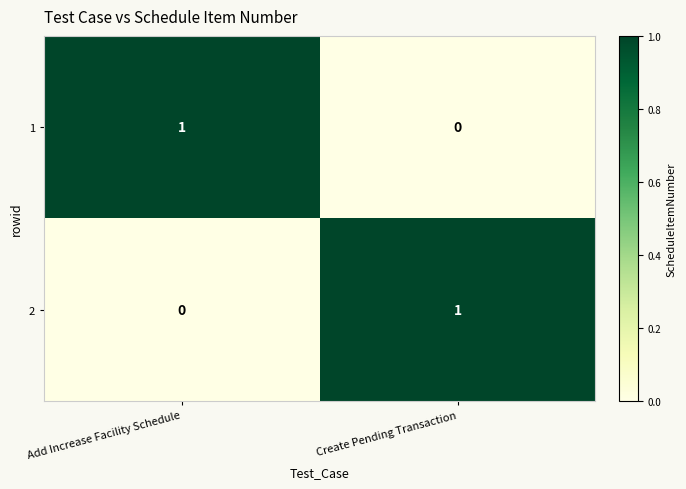

At which label does 2 reach its peak?

Create Pending Transaction